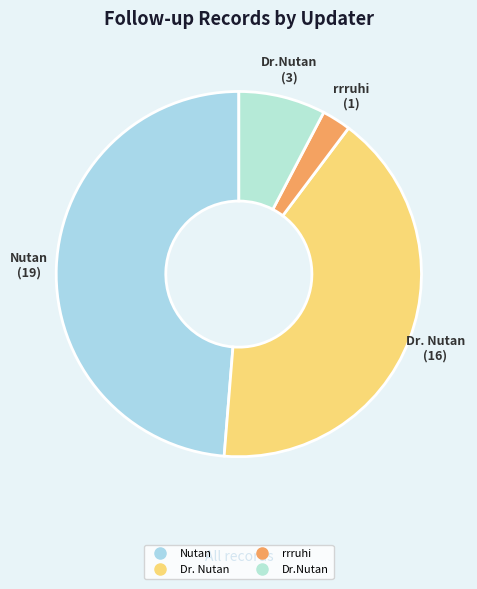

Which category has the smallest portion of the pie?

rrruhi